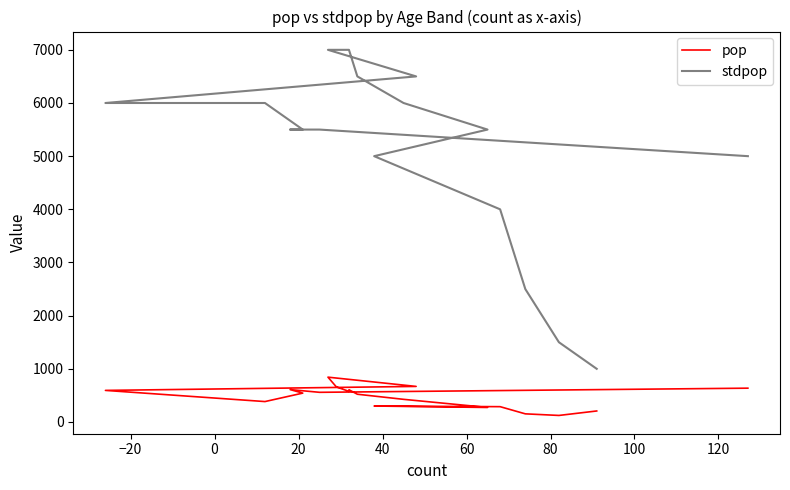

What are all the series names shown in the legend?

pop, stdpop